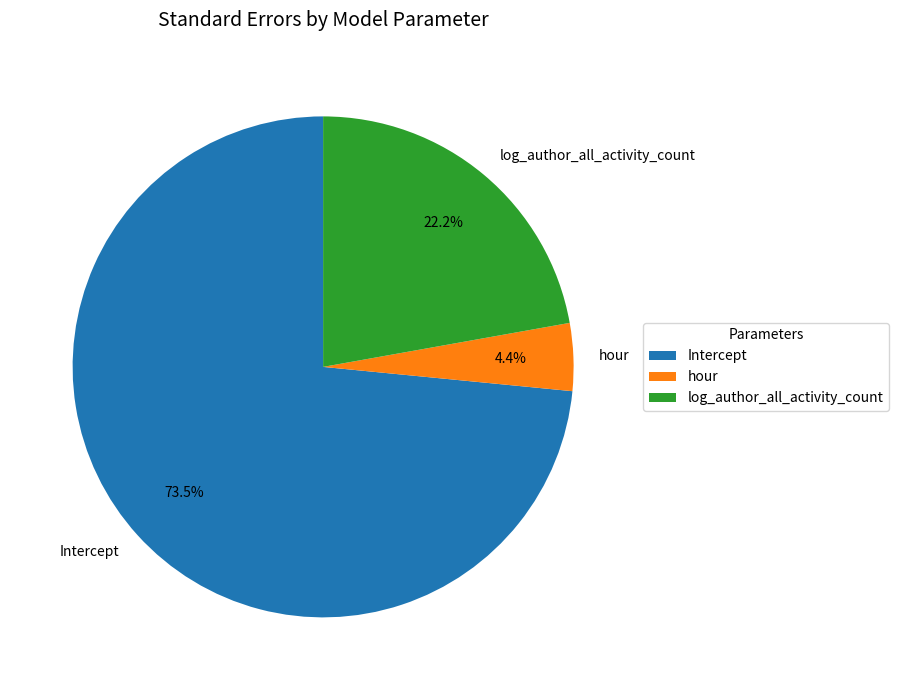

How many slices are in this pie chart?

3